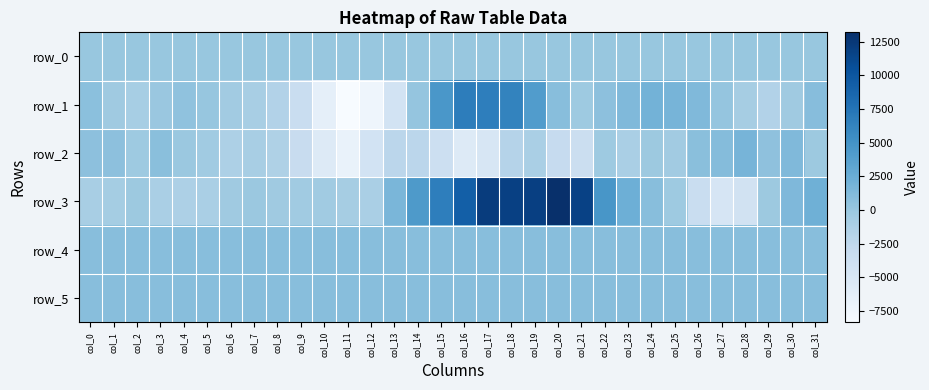

Read the row_3 value at col_22.

4695.0